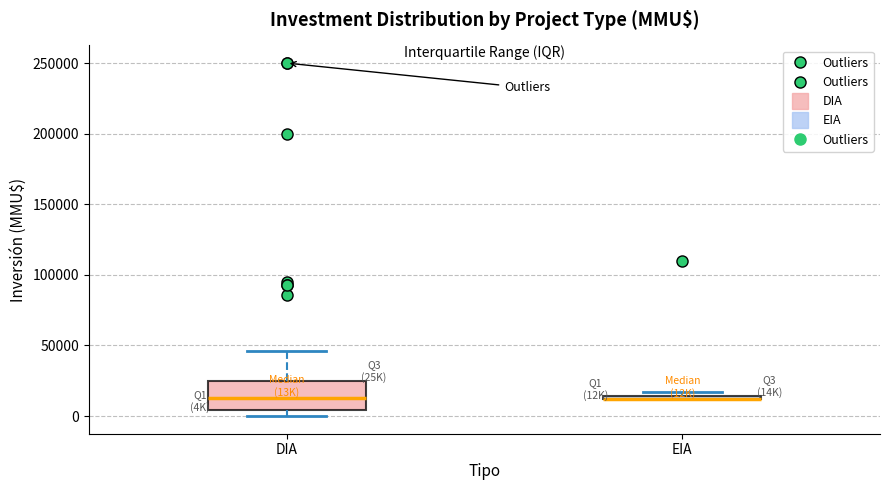

Comparing the boxes themselves (not the whiskers), which one is the tallest?

DIA